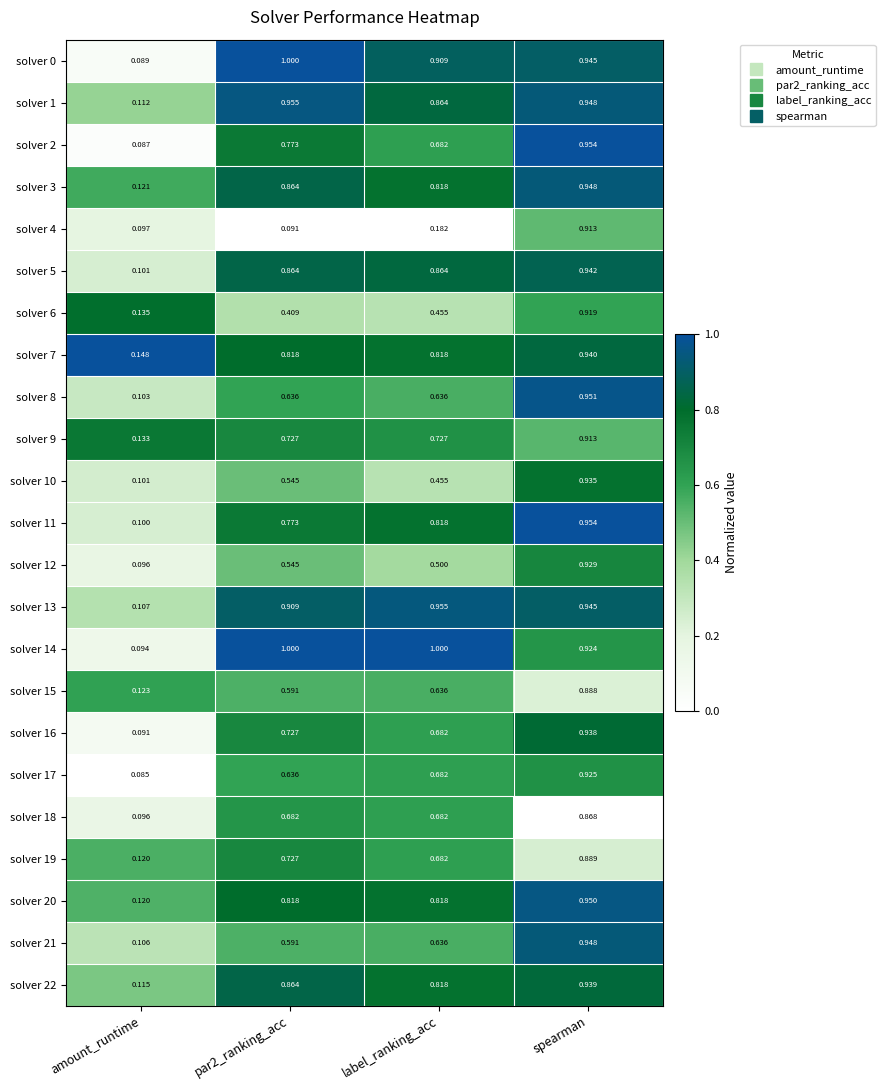

At which category does the chart reach its minimum across all series?

amount_runtime